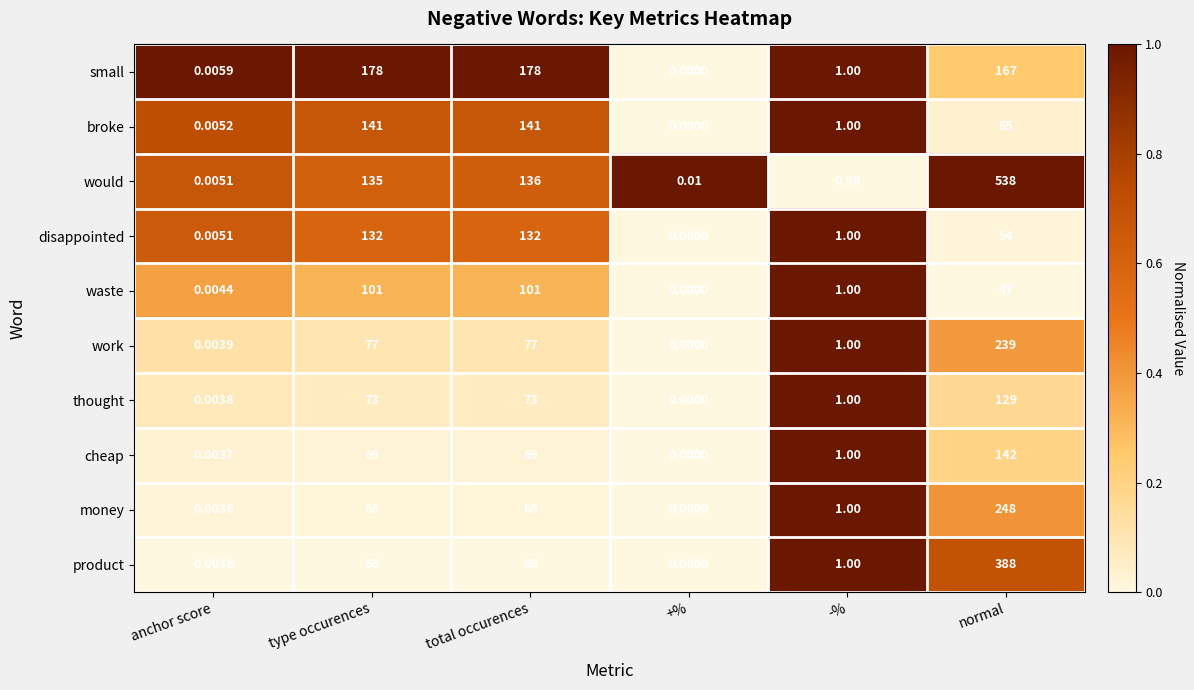

At how many categories does at least one series exceed 0?

6